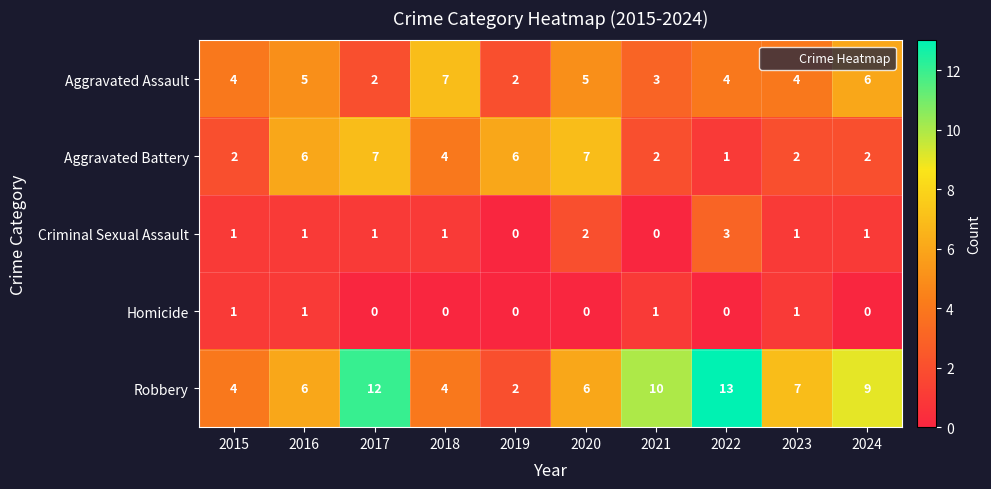

What is the maximum value shown in the chart?

13